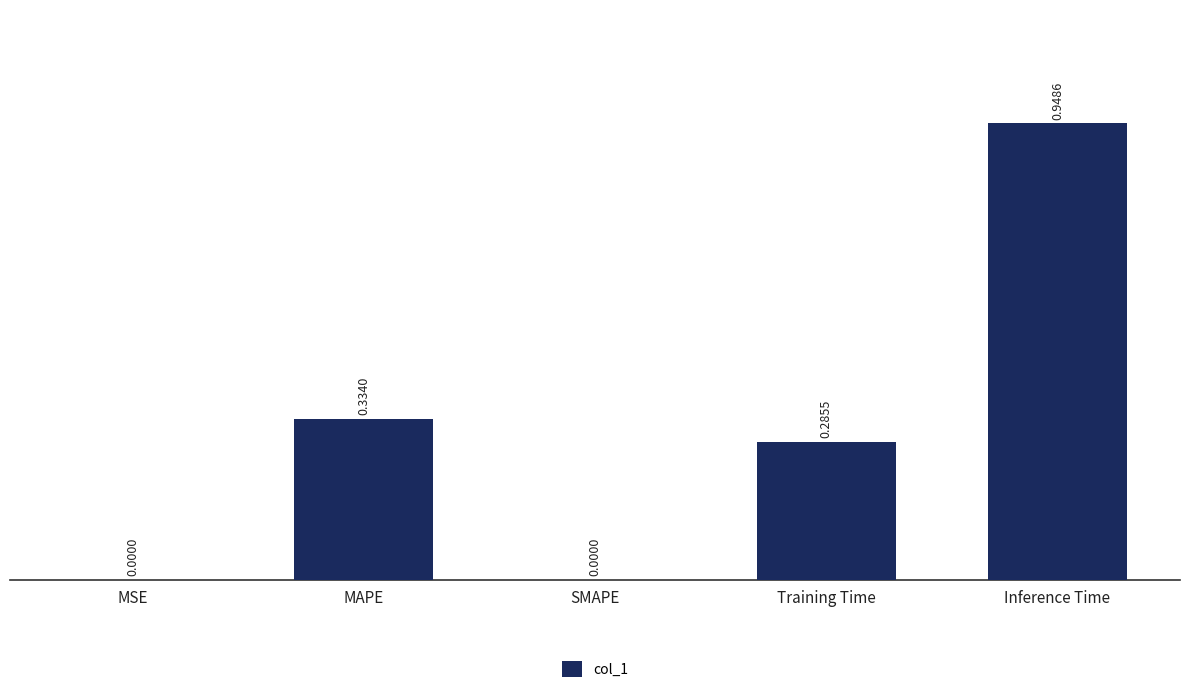

Which label corresponds to the largest value in the chart?

Inference Time